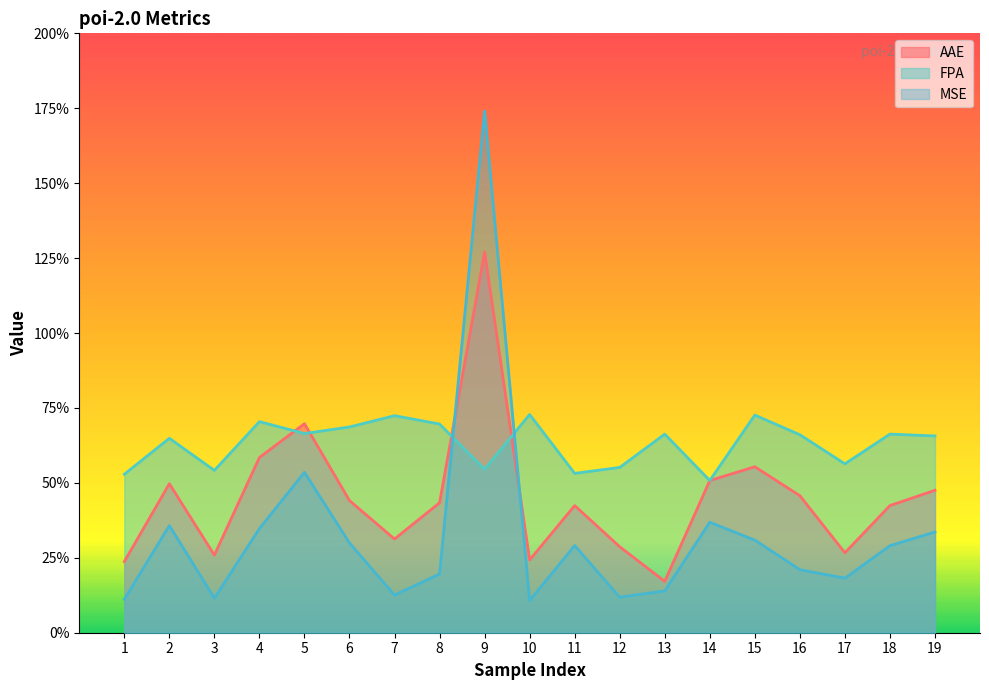

How many interior local valleys does the FPA series have?

6